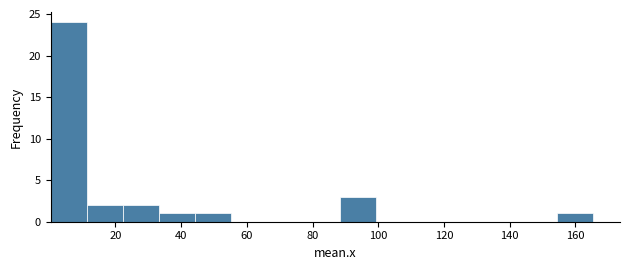

Reading left to right, list every bar in this chart as the range it spans on the x-axis followed by its height. Neither the bar edges nor the heights are printed on the chart, so give them approximately, as read against the axes.

0 to 12: 24
12 to 22: 2
22 to 34: 2
34 to 44: 1
44 to 56: 1
56 to 66: 0
66 to 78: 0
78 to 88: 0
88 to 100: 3
100 to 110: 0
110 to 122: 0
122 to 132: 0
132 to 144: 0
144 to 154: 0
154 to 166: 1